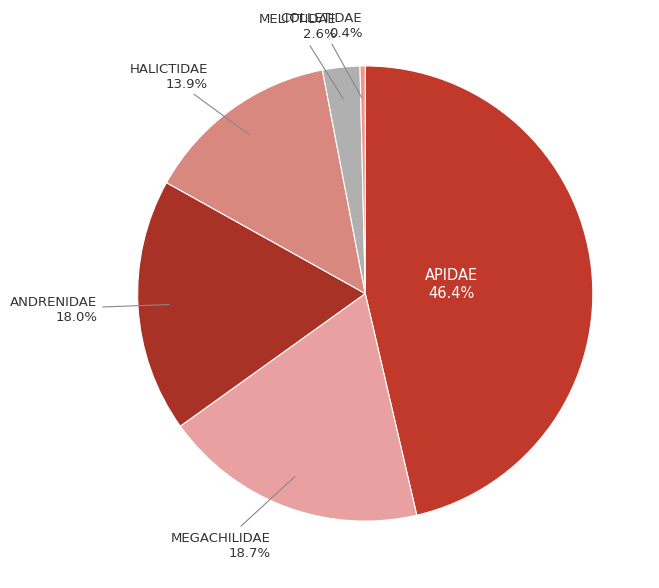

True or false: HALICTIDAE accounts for 1% of the total.

False